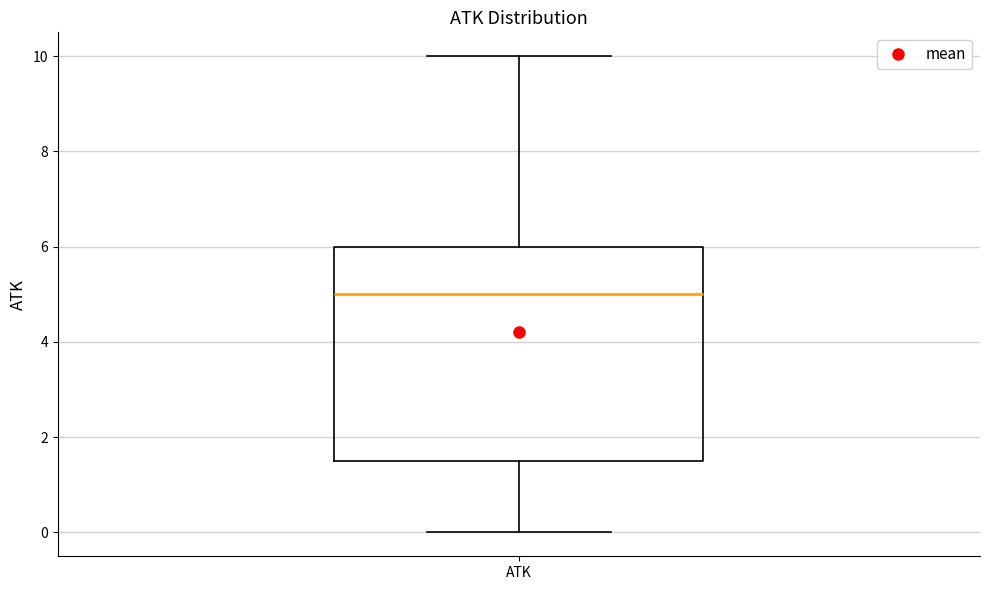

Transcribe this box plot: give where the median line is, the range the box spans, and where the two whiskers end, as read against the y-axis. The values are not printed on the chart, so give them approximately, as read against the axis.

median 5.0, box 1.6 to 6.0, whiskers 0.0 to 10.0